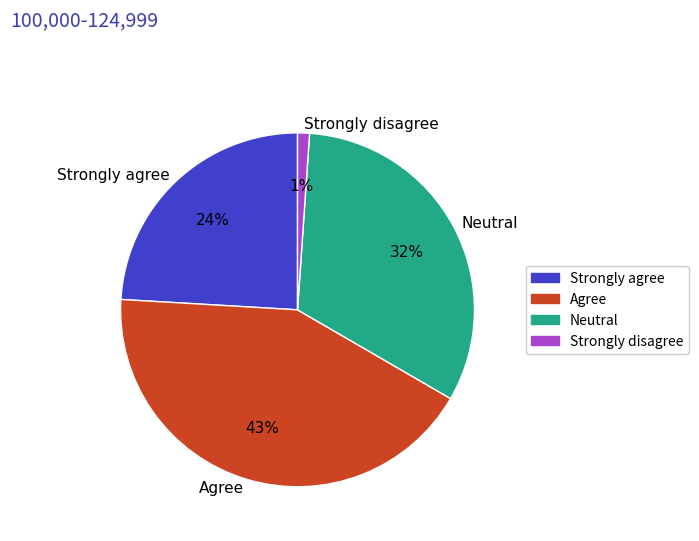

What is the smallest slice in the pie chart?

Strongly disagree